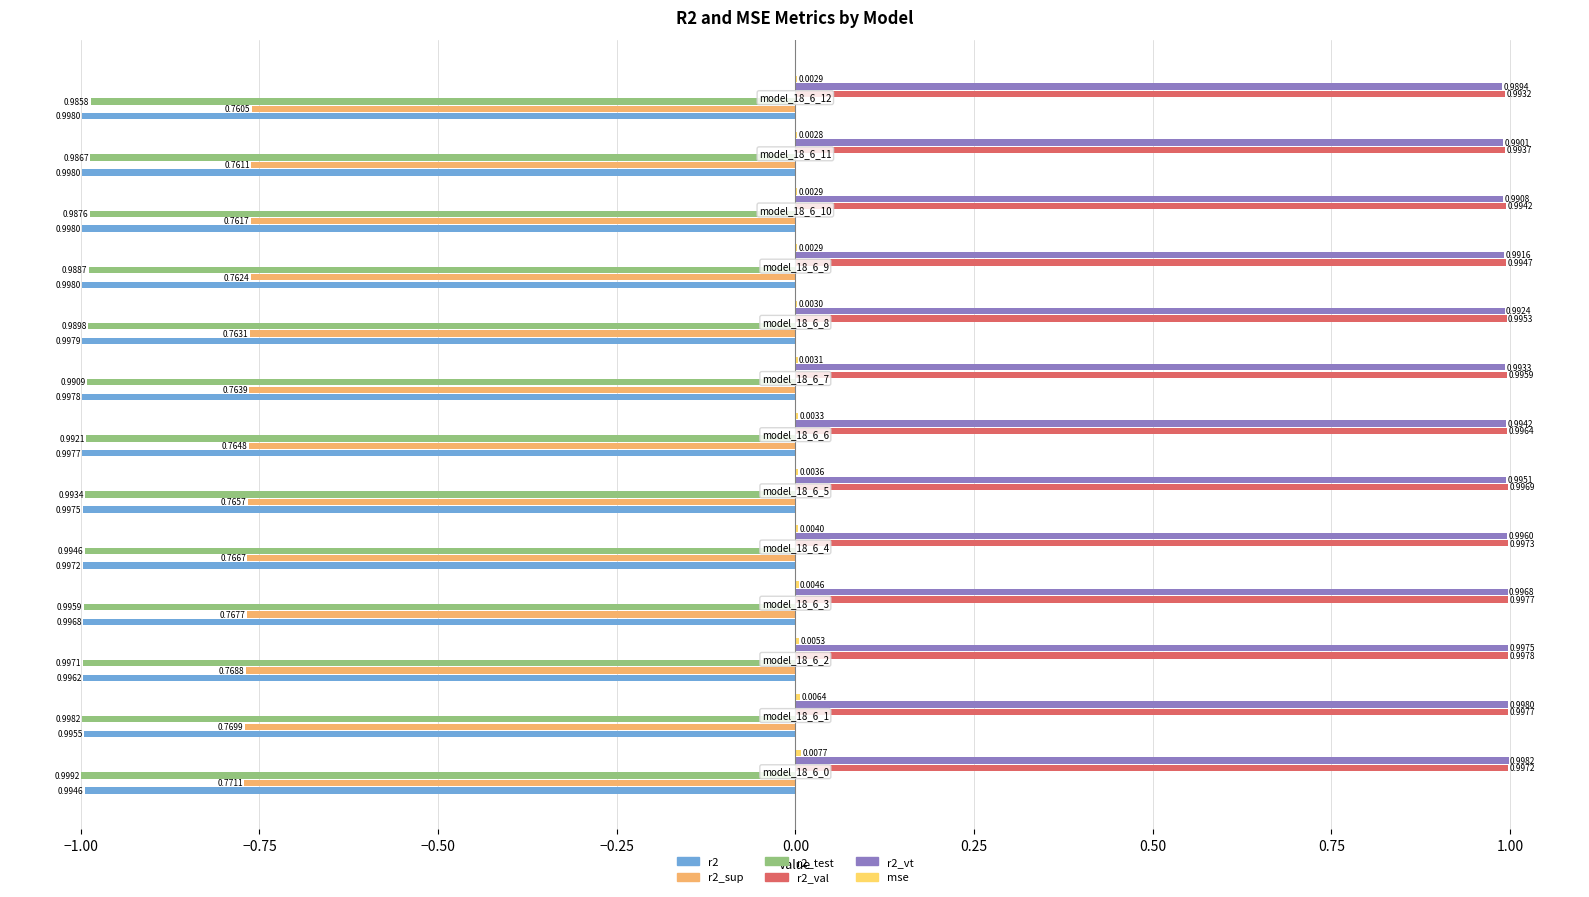

What is the sum of all r2_vt values?

12.9